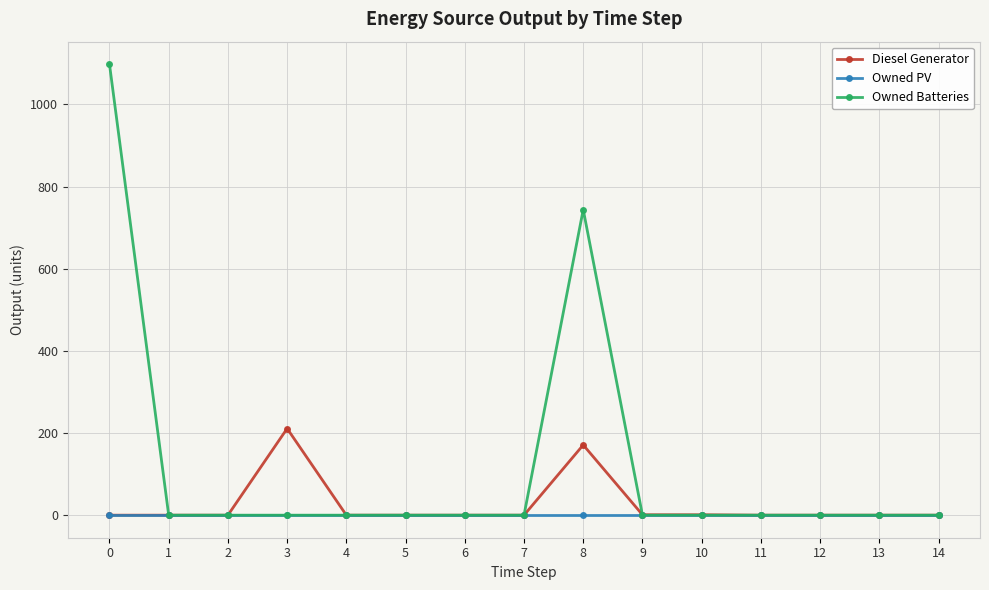

How many data points does each series have?

15